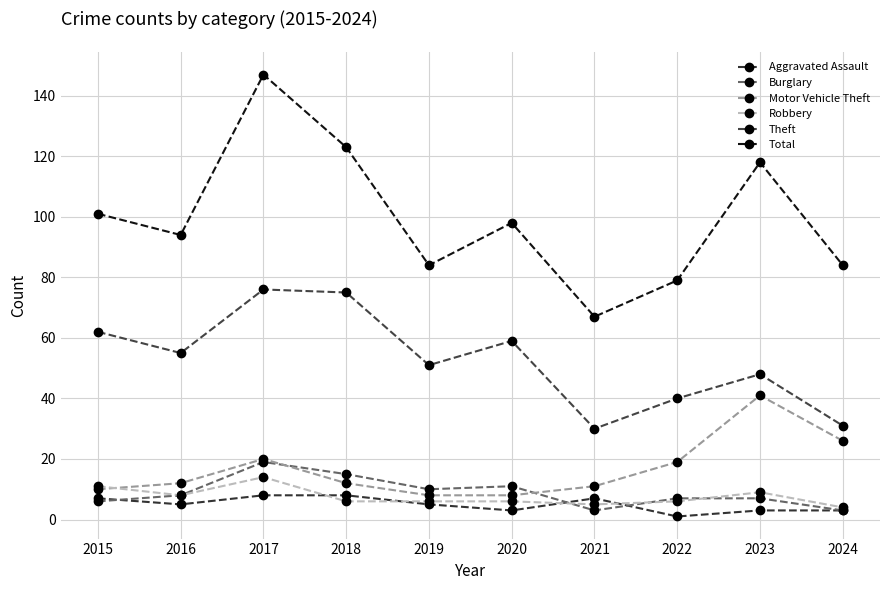

After their last crossing, which series has the higher values: Motor Vehicle Theft or Robbery?

Motor Vehicle Theft